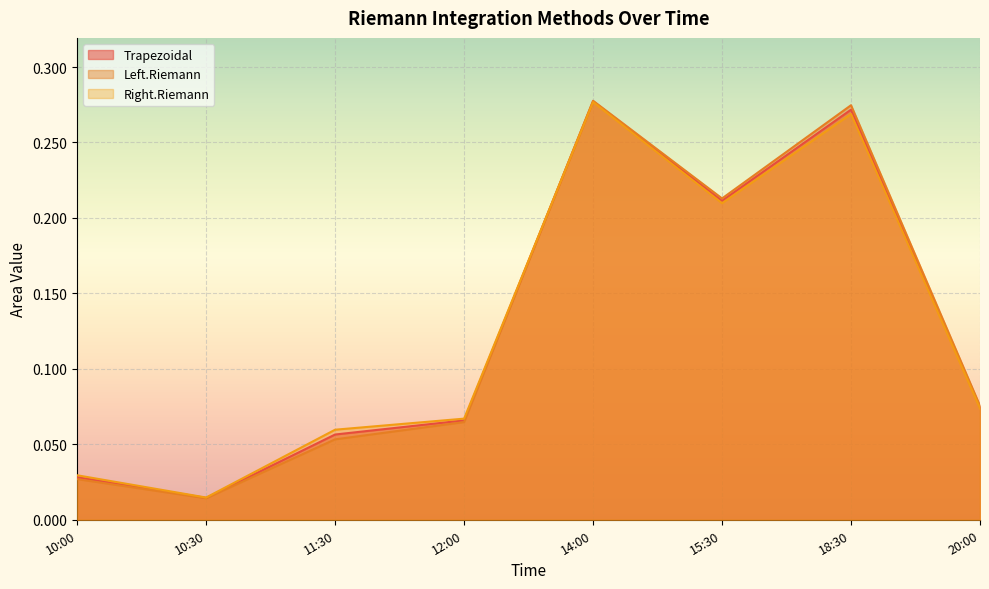

At which category is the sum across all series the highest?

14:00